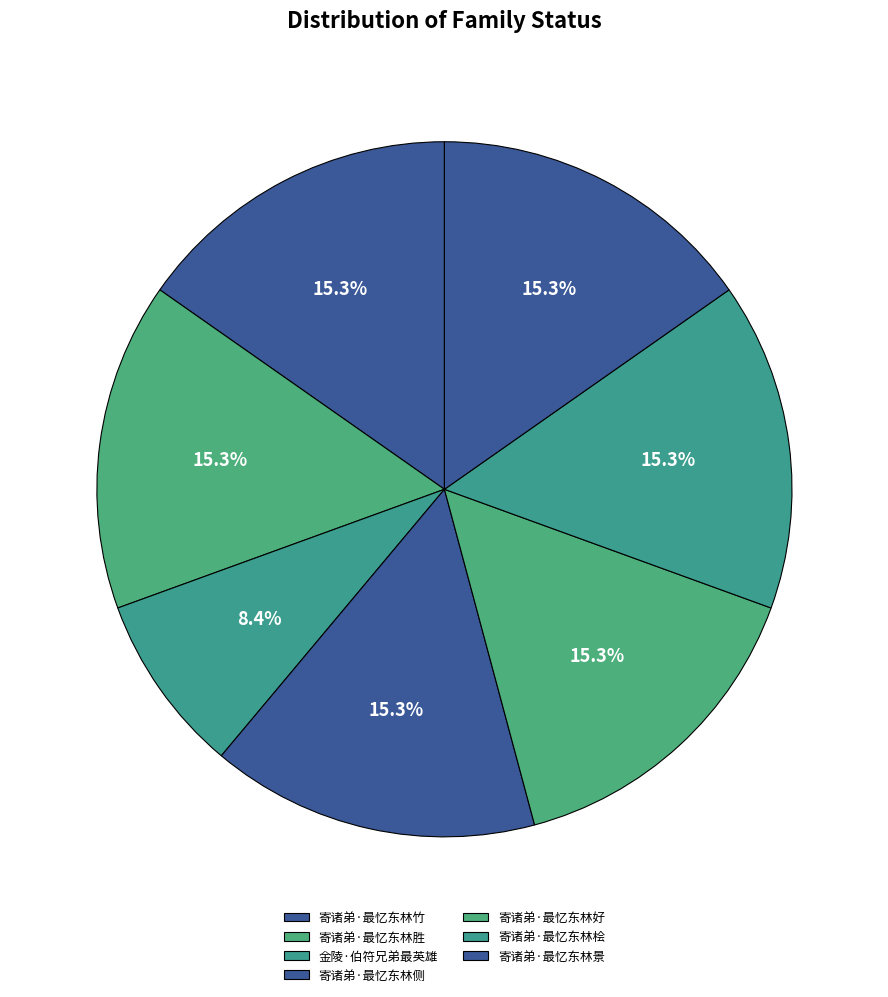

Does 寄诸弟·最忆东林景 account for over 50% of the chart?

No